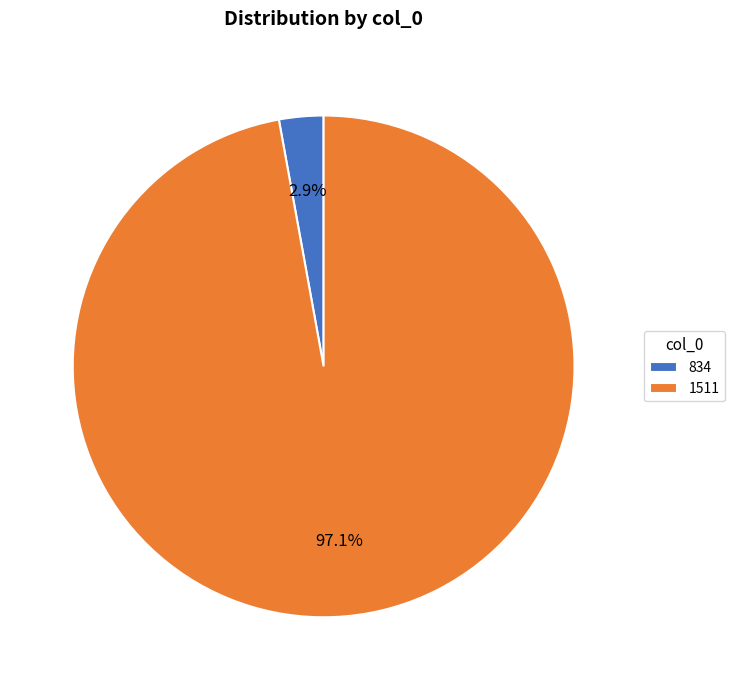

Which has a higher value, 834 or 1511?

1511